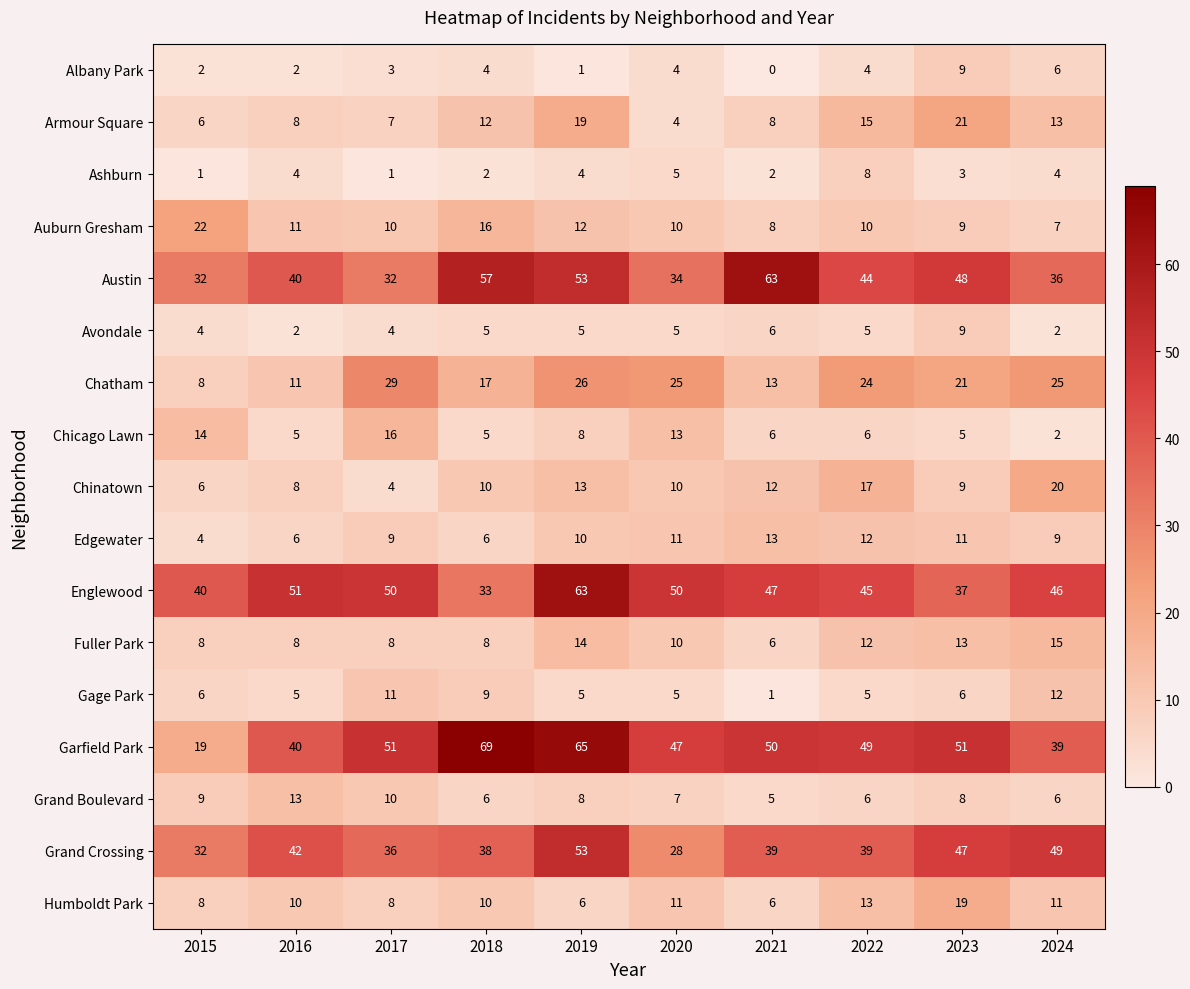

What is the total value across all series at 2024?

302